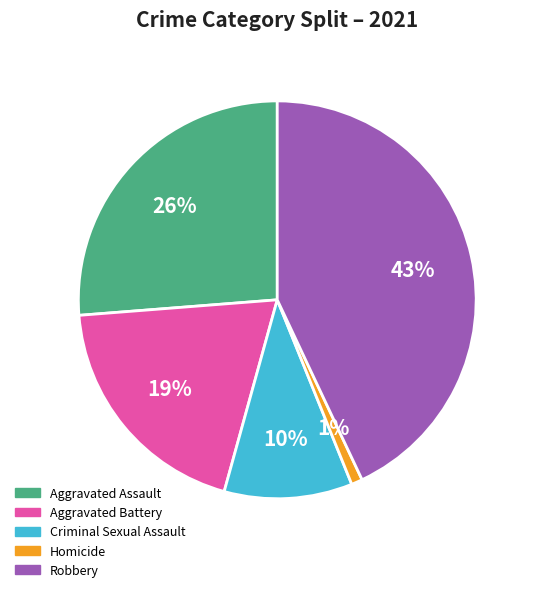

Which slice is the largest?

Robbery